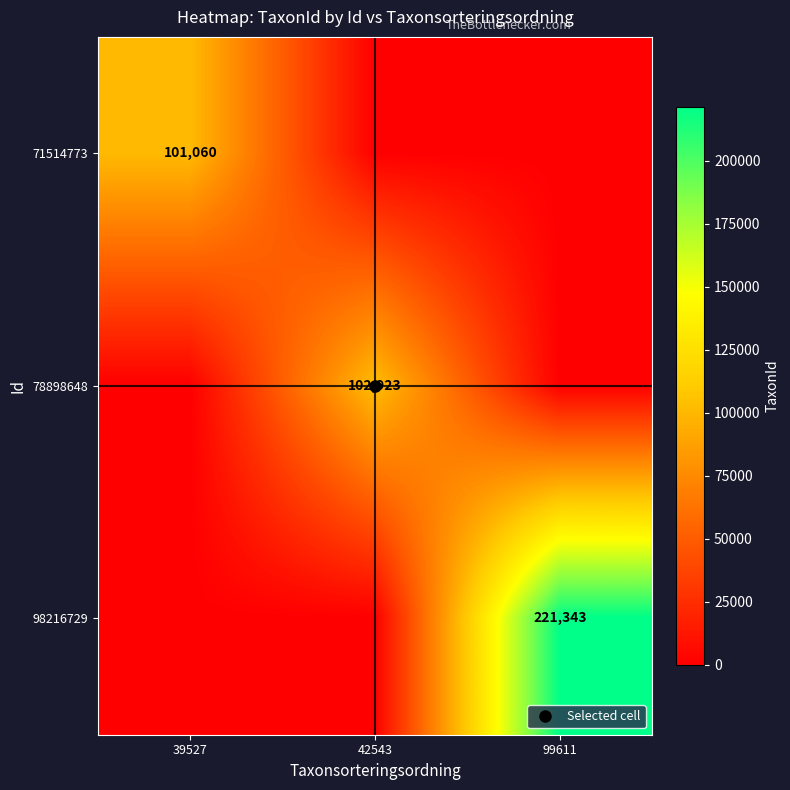

Rank the series by their maximum value, from highest to lowest.

98216729, 78898648, 71514773